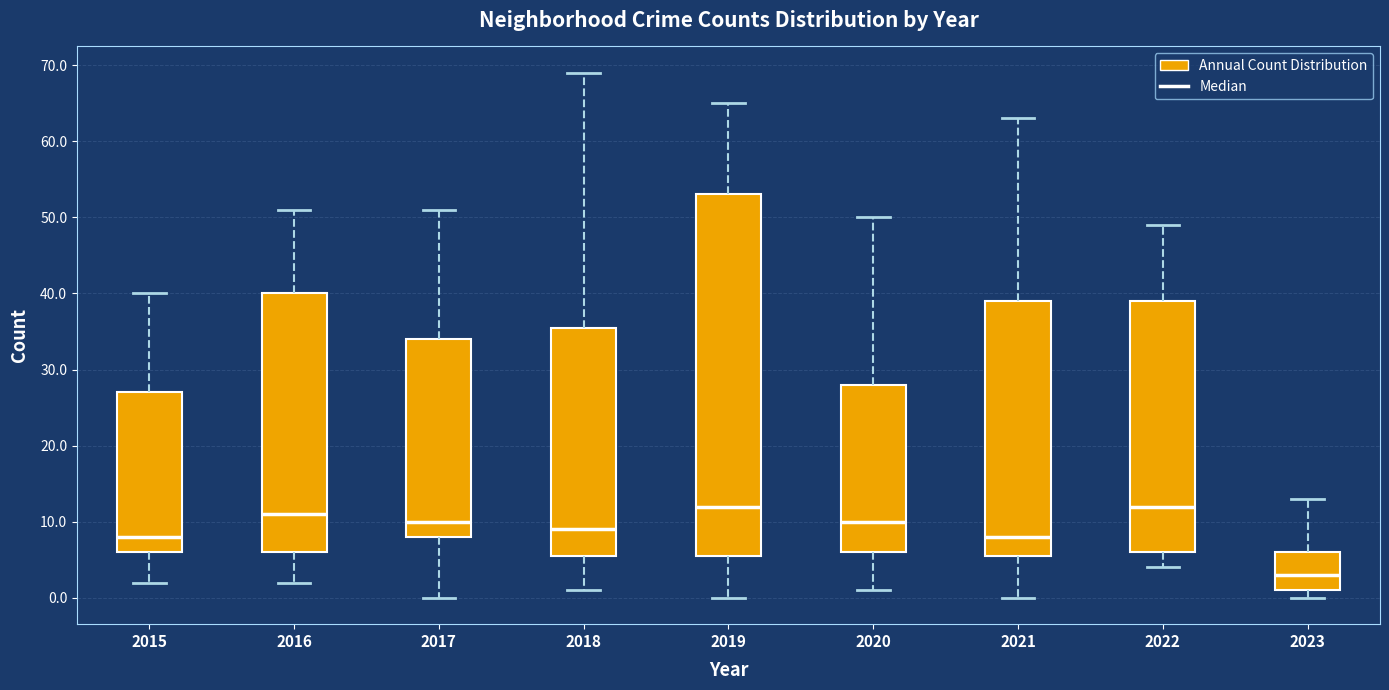

Where does the lower whisker of the box at x = 2020 end on the y-axis? The values are not printed on the chart, so give them approximately, as read against the axis.

1